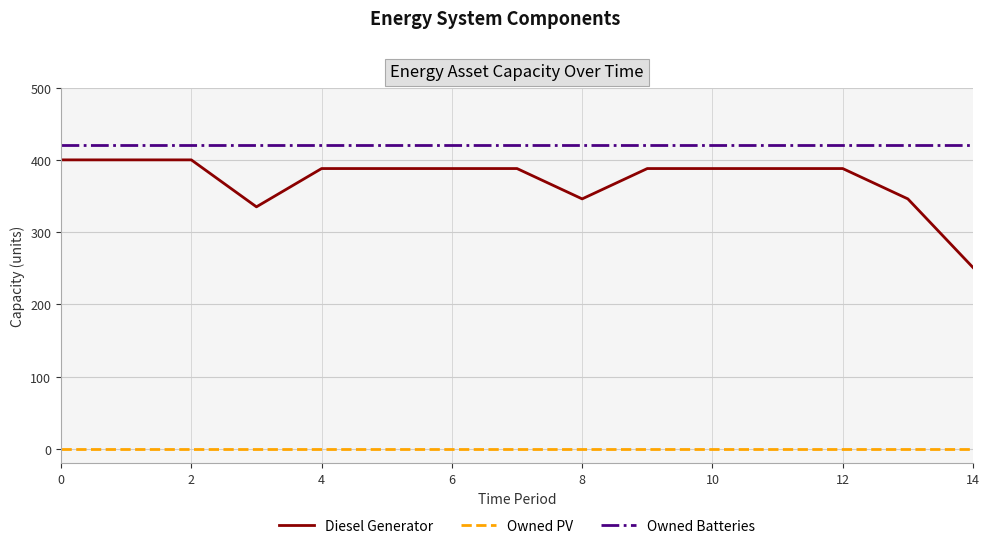

Which series has the widest spread of values?

Diesel Generator